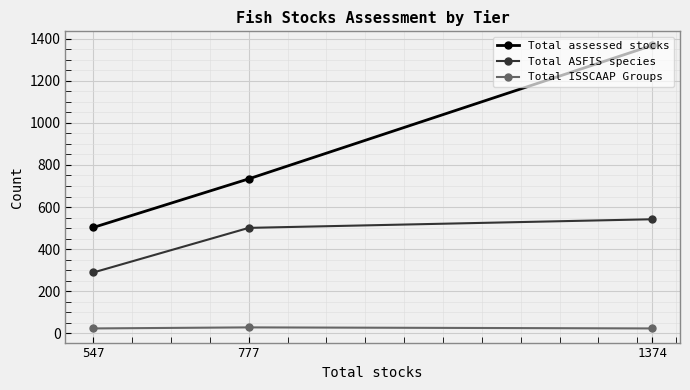

What is the difference between the maximum and minimum values in the Total ISSCAAP Groups series?

5